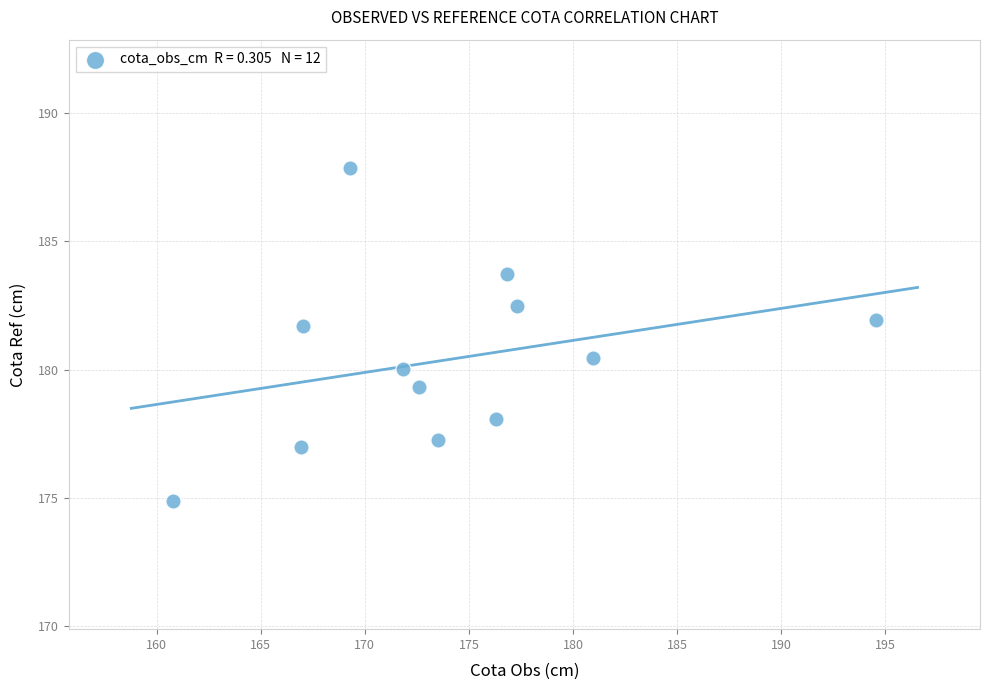

What is the average X value?

174.0